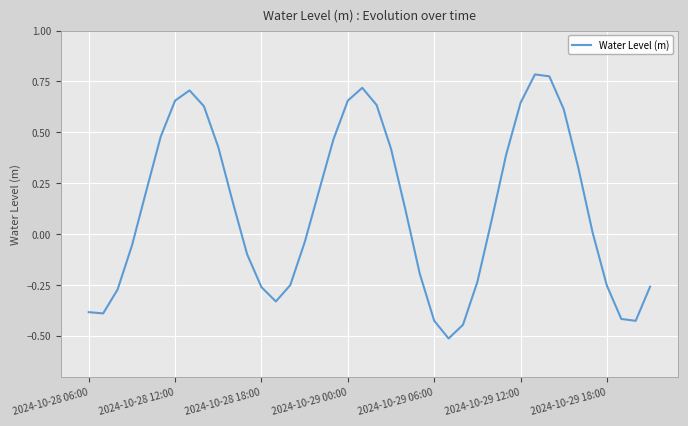

How many values are above zero?

22